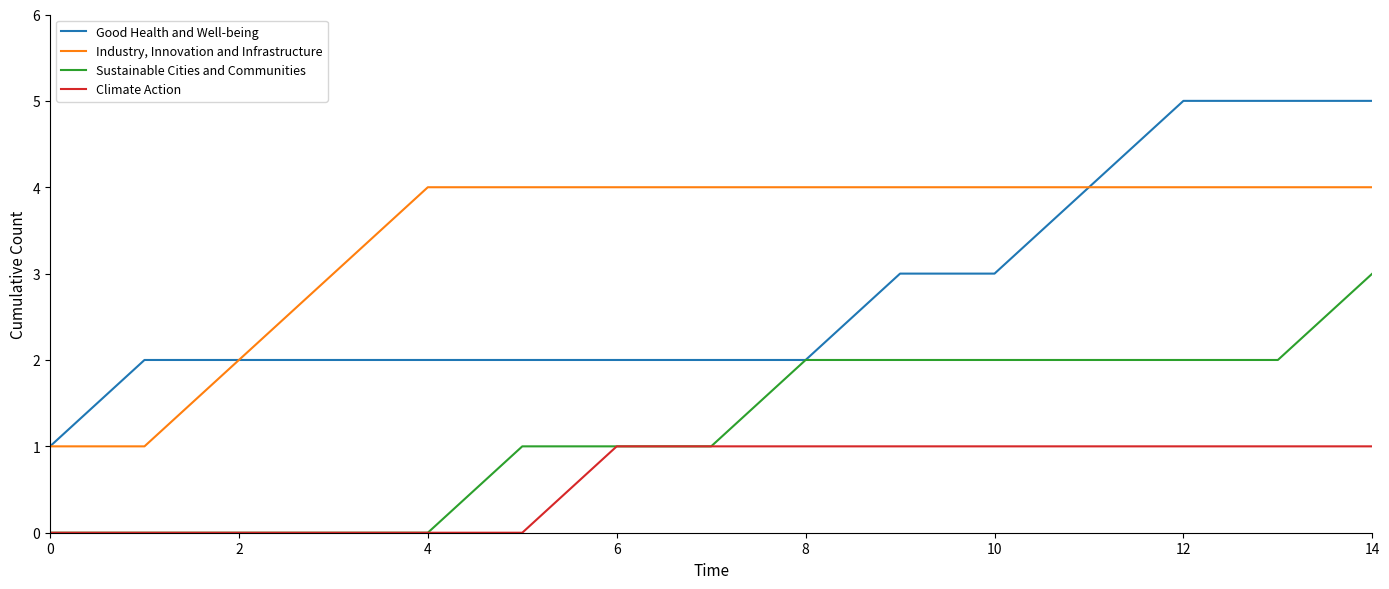

Which series has the largest total across all categories?

Industry, Innovation and Infrastructure